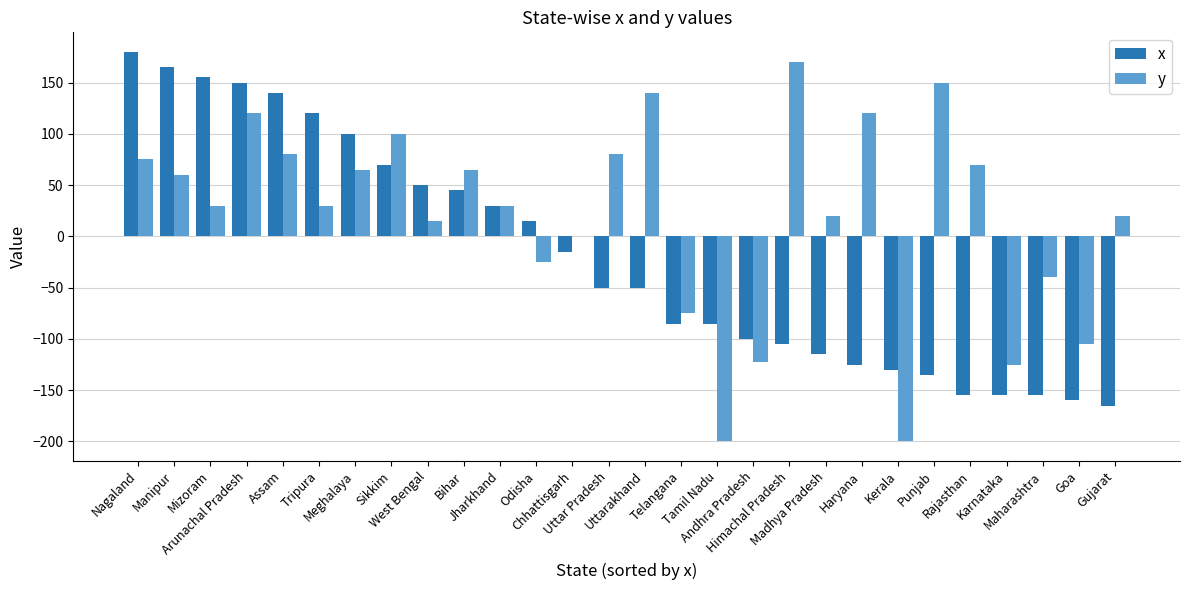

The x series shows -164 at Haryana. True or false?

False